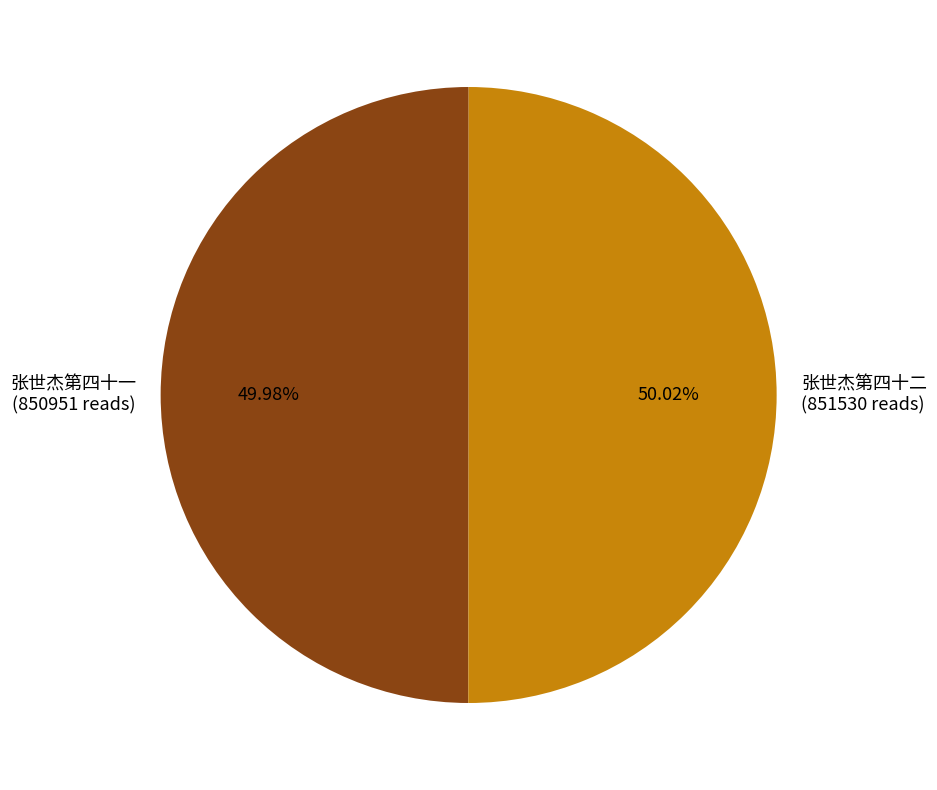

Is the sum of 张世杰第四十一 (850951 reads) and 张世杰第四十二 (851530 reads) greater than half?

Yes